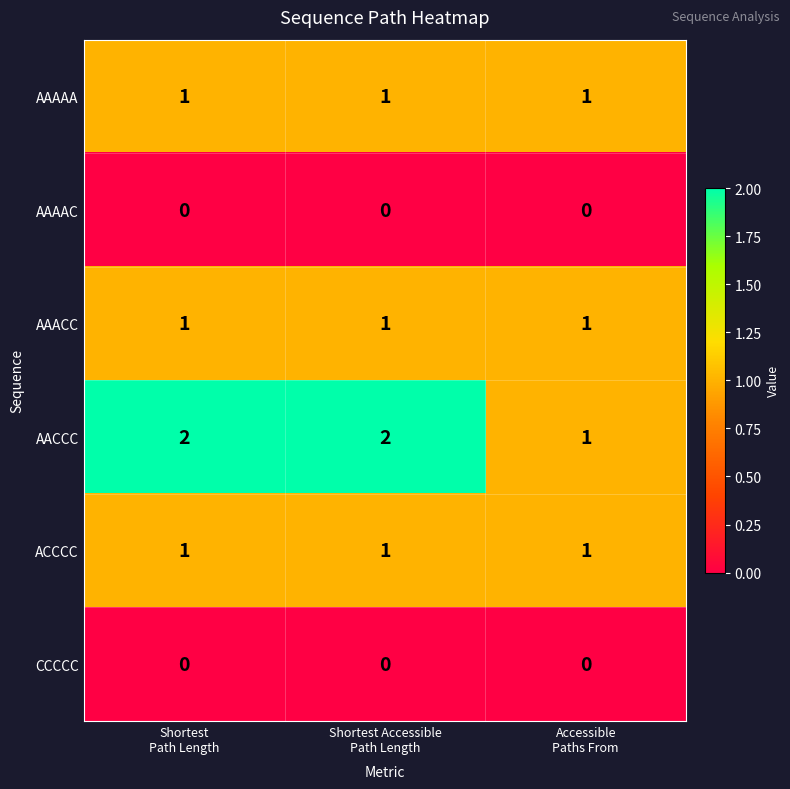

Which series has the largest range (max minus min)?

AACCC